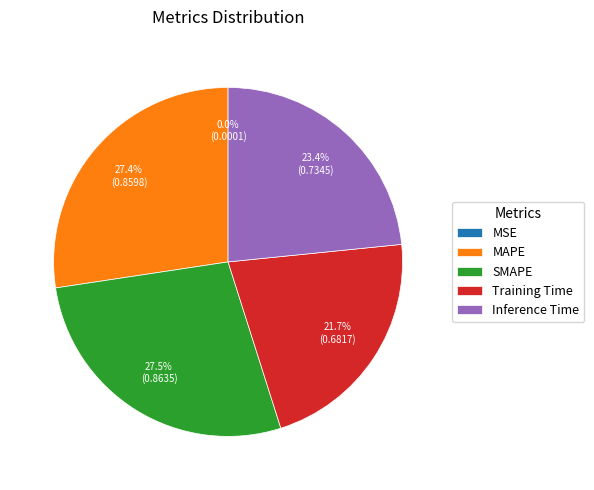

Does Inference Time represent more than half of the total?

No